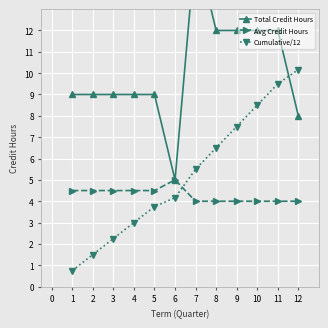

Reading right to left, what are all the values shown in this chart?

Total Credit Hours: 8.0	12.0	12.0	12.0	12.0	16.0	5.0	9.0	9.0	9.0	9.0	9.0
Avg Credit Hours: 4.0	4.0	4.0	4.0	4.0	4.0	5.0	4.5	4.5	4.5	4.5	4.5
Cumulative/12: 10.2	9.5	8.5	7.5	6.5	5.5	4.2	3.8	3.0	2.2	1.5	0.8